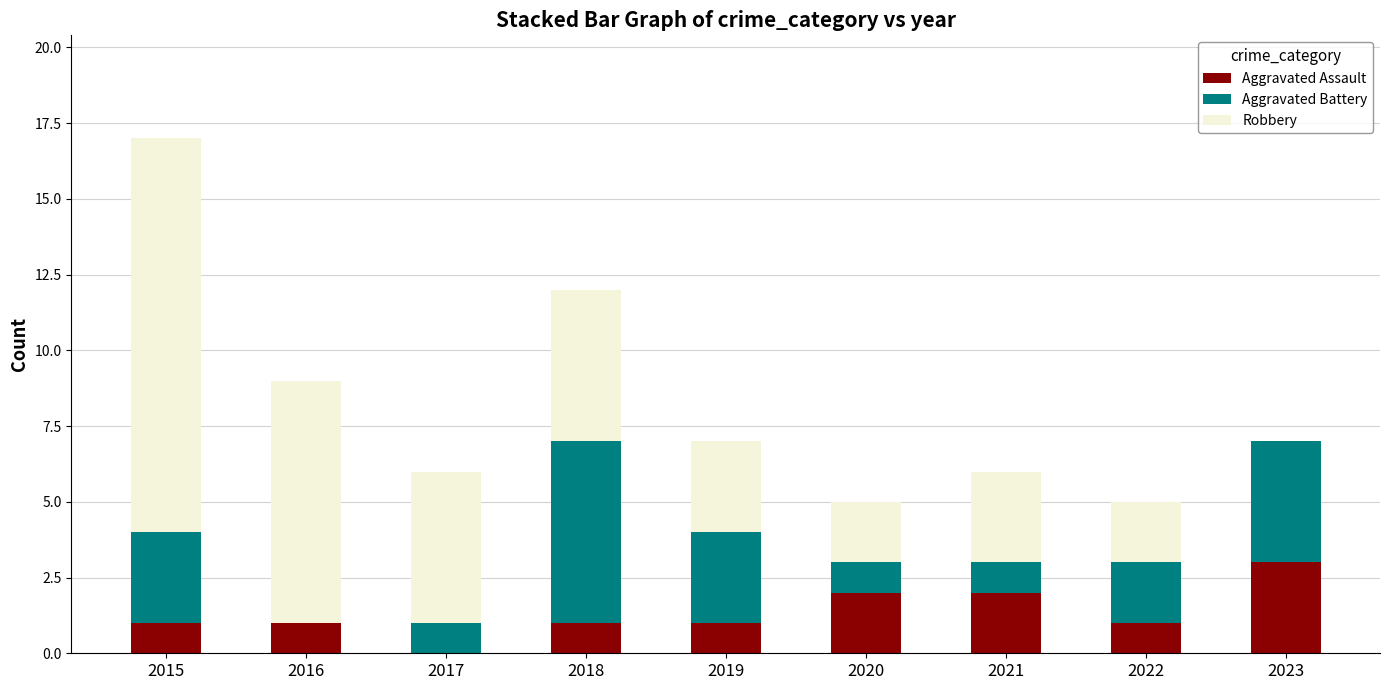

What is the sum of the Aggravated Assault values at 2021 and 2015?

3